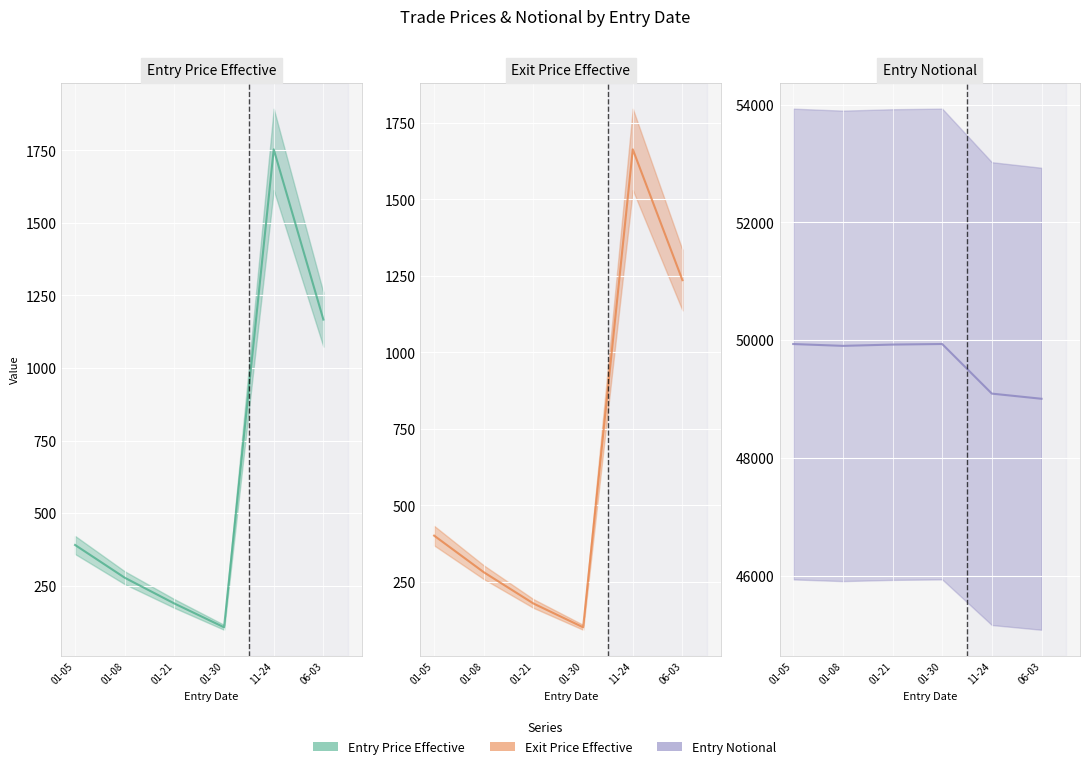

Reading left to right, transcribe all the data shown in this chart.

entry_price_effective: 01-05=390.1	01-08=277.2	01-21=188.4	01-30=106.5	11-24=1753.3	06-03=1166.8
exit_price_effective: 01-05=400.8	01-08=281.1	01-21=178.8	01-30=101.0	11-24=1664.0	06-03=1236.2
entry_notional: 01-05=49934.8	01-08=49903.5	01-21=49925.6	01-30=49935.0	11-24=49093.1	06-03=49005.7